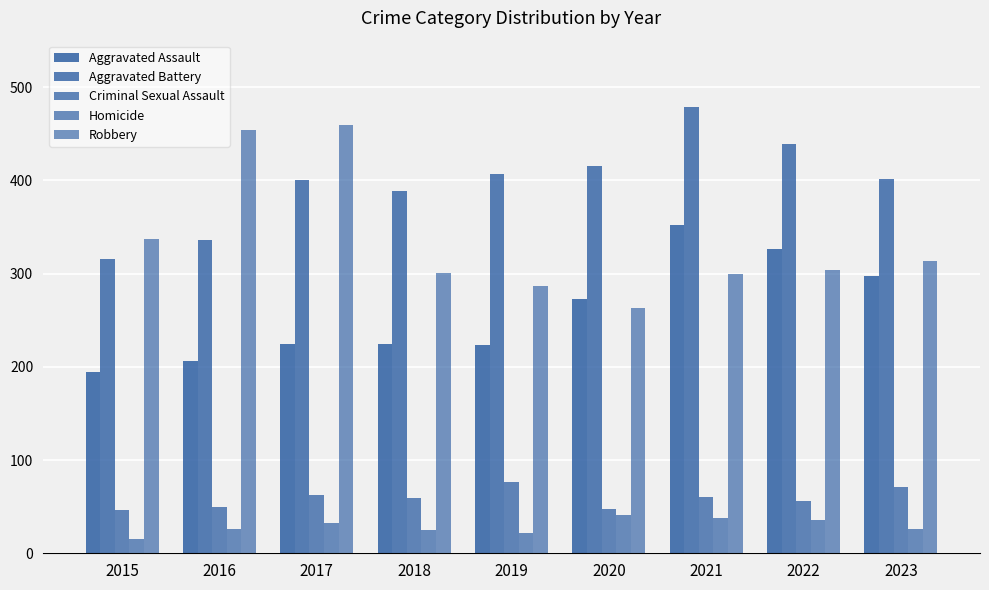

How many data points in Homicide are less than 26?

3